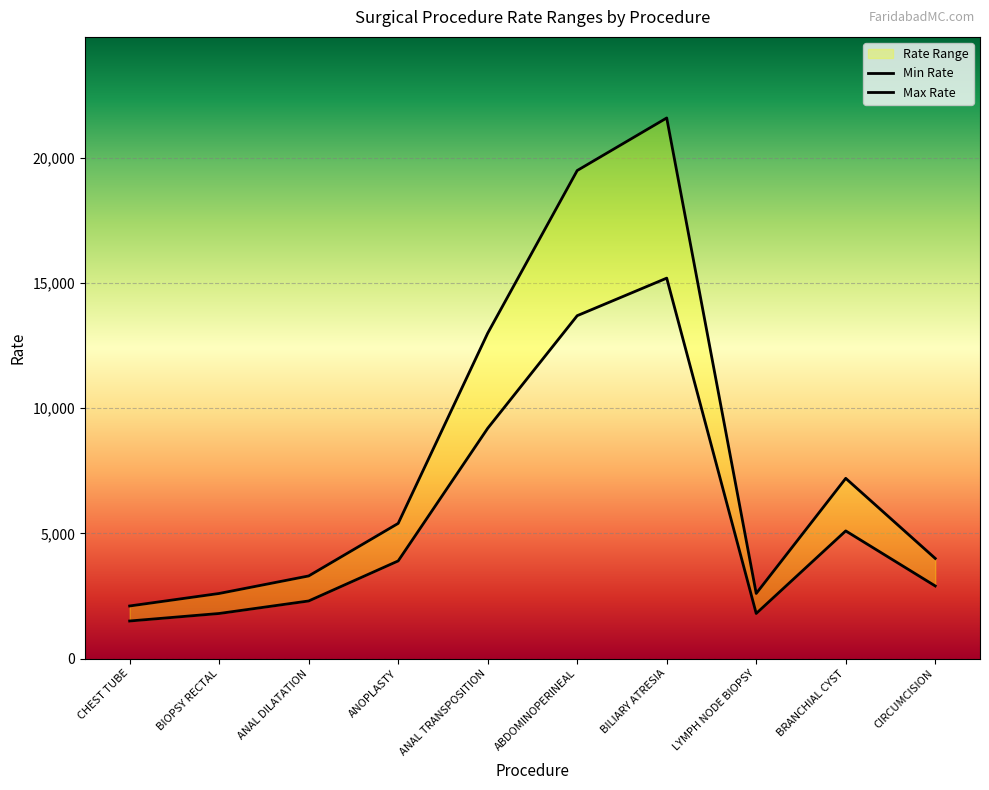

What is the value of the Min Rate point at the 9th from the left?

5100